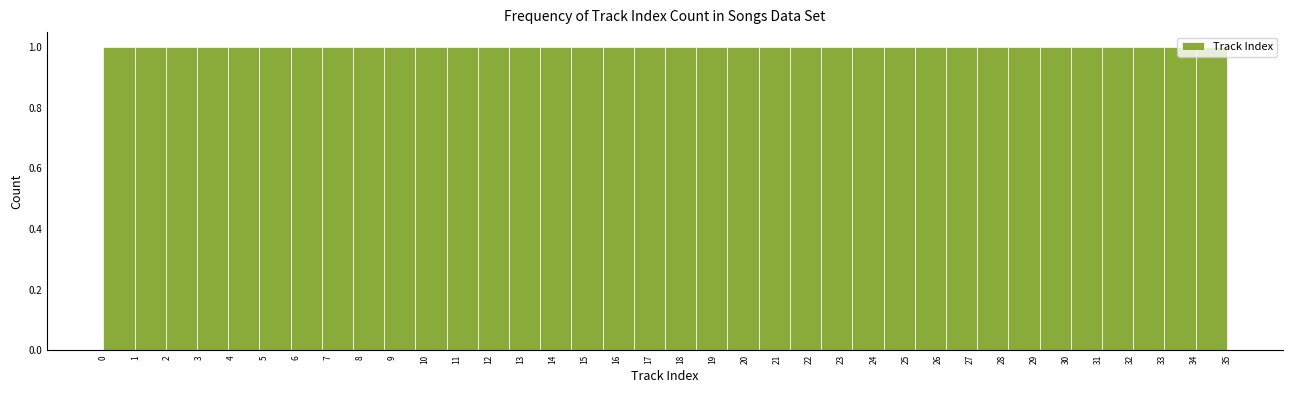

Reading left to right, transcribe this chart: for each bar, give the range it covers on the x-axis and its height. Neither the bar edges nor the heights are printed on the chart, so give them approximately, as read against the axes.

0.0 to 1.0: 1
1.0 to 1.9: 1
1.9 to 2.9: 1
2.9 to 3.9: 1
3.9 to 4.9: 1
4.9 to 5.8: 1
5.8 to 6.8: 1
6.8 to 7.8: 1
7.8 to 8.8: 1
8.8 to 9.7: 1
9.7 to 10.7: 1
10.7 to 11.7: 1
11.7 to 12.6: 1
12.6 to 13.6: 1
13.6 to 14.6: 1
14.6 to 15.6: 1
15.6 to 16.5: 1
16.5 to 17.5: 1
17.5 to 18.5: 1
18.5 to 19.4: 1
19.4 to 20.4: 1
20.4 to 21.4: 1
21.4 to 22.4: 1
22.4 to 23.3: 1
23.3 to 24.3: 1
24.3 to 25.3: 1
25.3 to 26.3: 1
26.3 to 27.2: 1
27.2 to 28.2: 1
28.2 to 29.2: 1
29.2 to 30.1: 1
30.1 to 31.1: 1
31.1 to 32.1: 1
32.1 to 33.1: 1
33.1 to 34.0: 1
34.0 to 35.0: 1